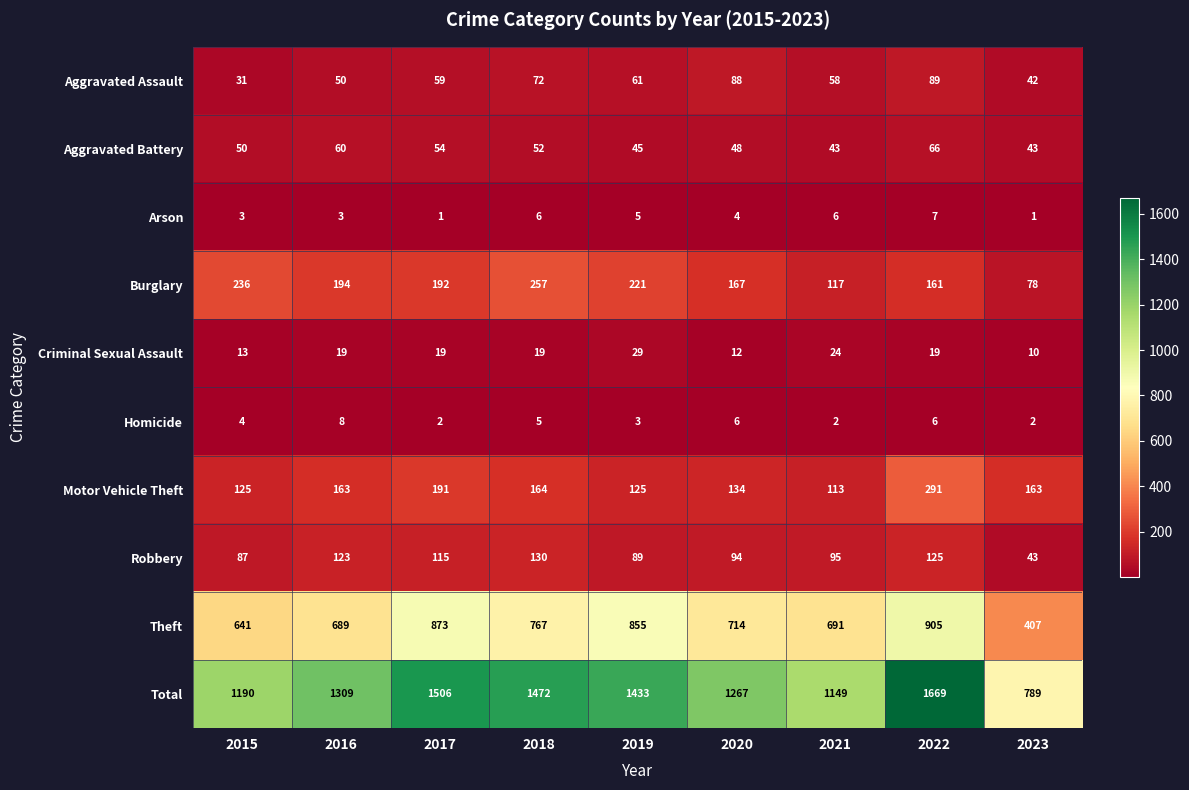

How many values in the Total series are below 1309?

4